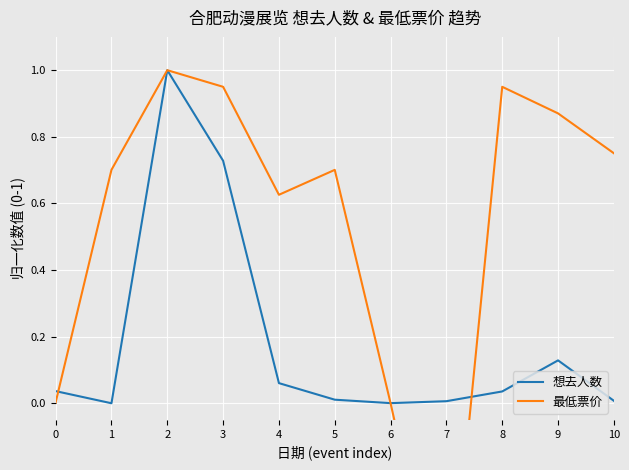

Reading right to left, list all the values displayed in this chart.

想去人数: 0.0	0.1	0.0	0.0	0.0	0.0	0.1	0.7	1.0	0.0	0.0
最低票价: 0.8	0.9	1.0	-0.7	0.0	0.7	0.6	1.0	1.0	0.7	0.0